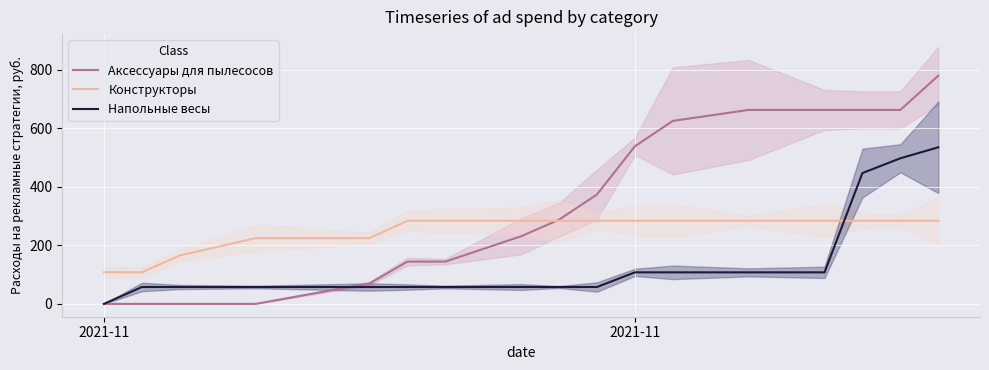

What is the sum of all Аксессуары для пылесосов values?

5845.2